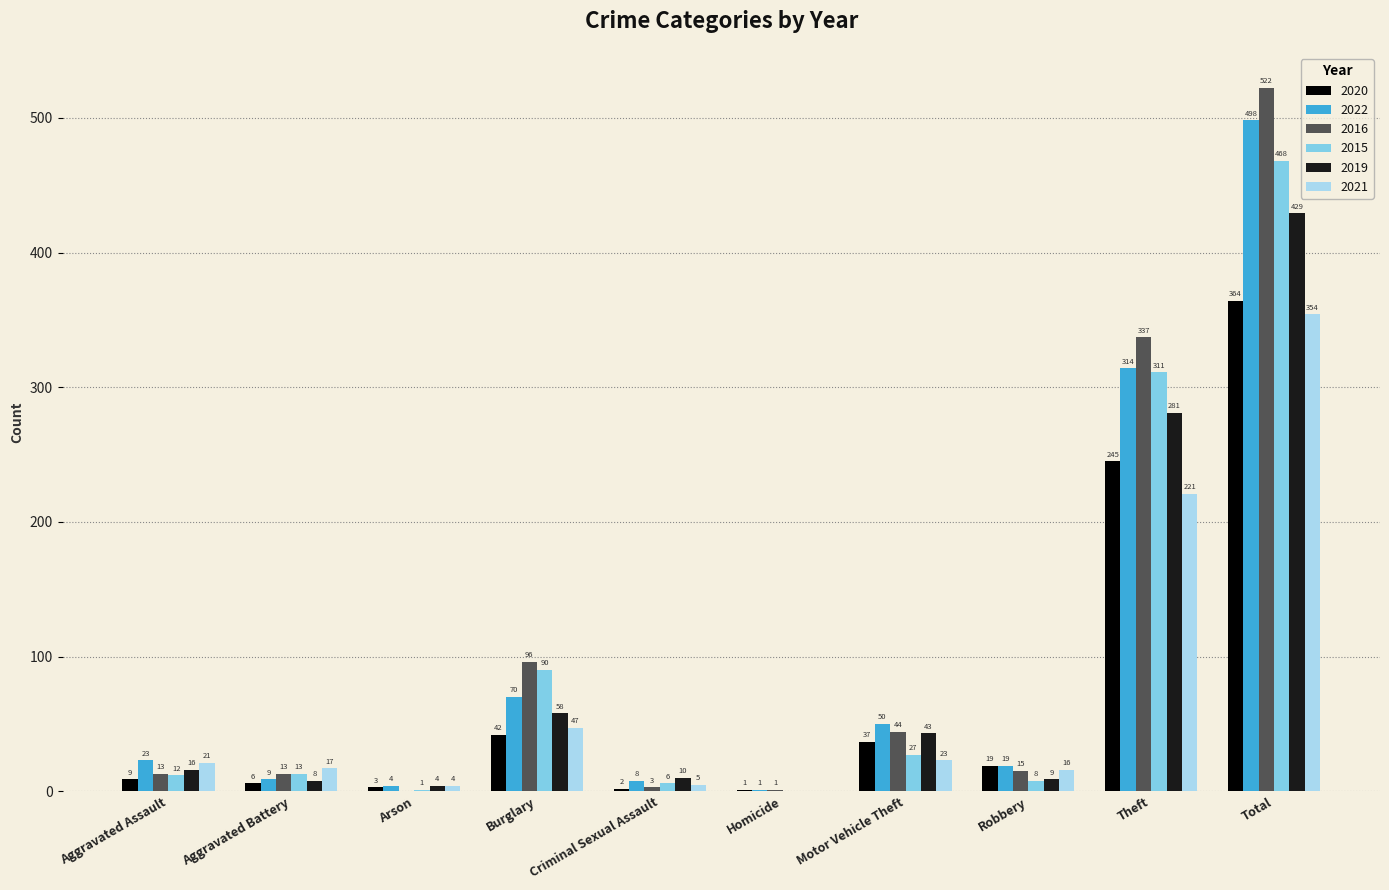

At which label is 2015 closest to 234?

Theft